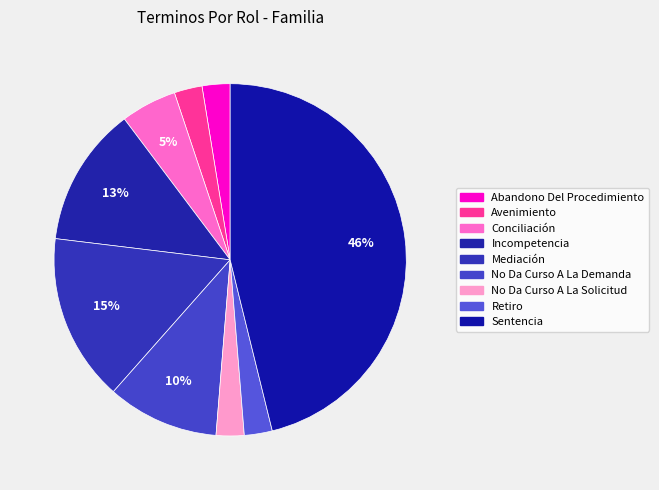

To the nearest percent, what is the average slice percentage?

11%